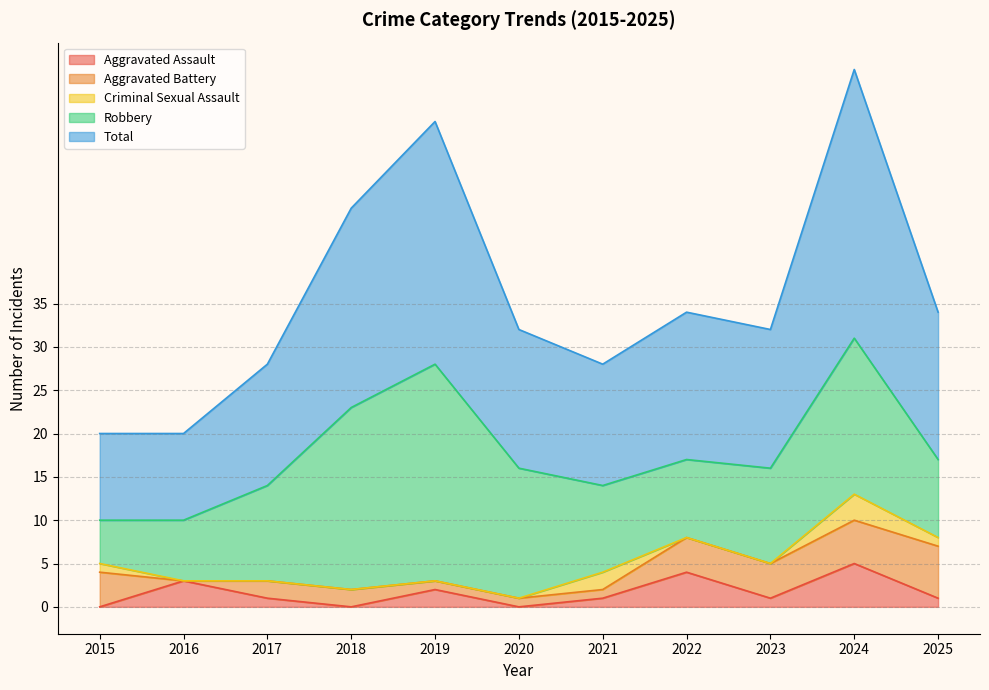

What are all the series names shown in the legend?

Aggravated Assault, Aggravated Battery, Criminal Sexual Assault, Robbery, Total